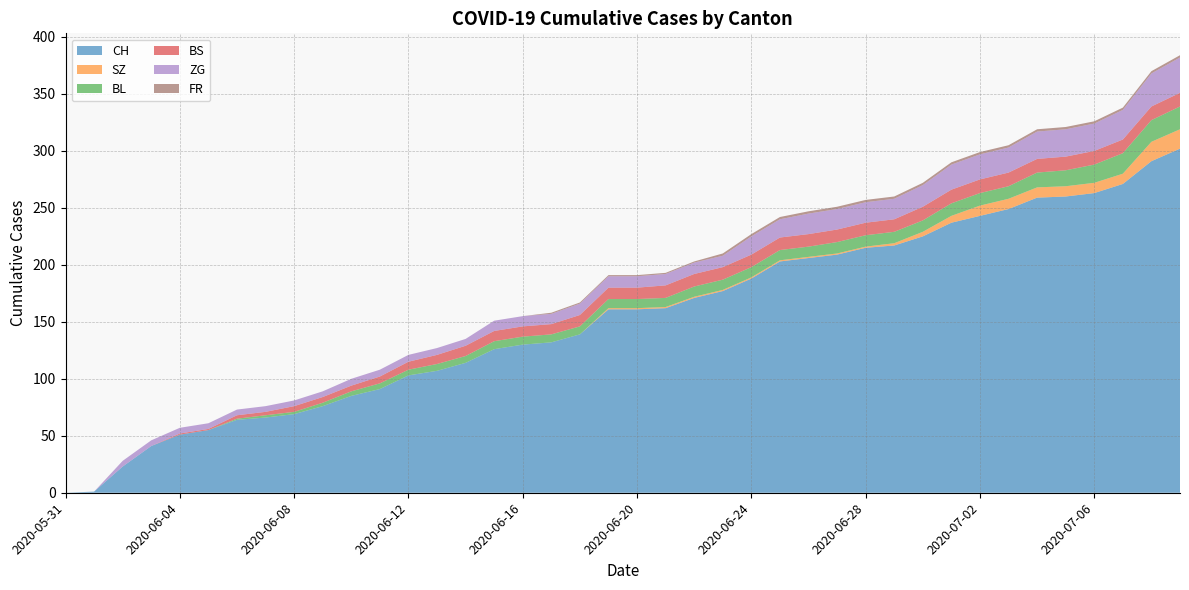

Reading left to right, what are all the values shown in this chart?

CH: 2020-05-31=0	2020-06-01=1	2020-06-02=23	2020-06-03=41	2020-06-04=51	2020-06-05=55	2020-06-06=64	2020-06-07=66	2020-06-08=69	2020-06-09=76	2020-06-10=85	2020-06-11=91	2020-06-12=103	2020-06-13=107	2020-06-14=114	2020-06-15=126	2020-06-16=130	2020-06-17=132	2020-06-18=139	2020-06-19=161	2020-06-20=161	2020-06-21=162	2020-06-22=171	2020-06-23=177	2020-06-24=188	2020-06-25=203	2020-06-26=206	2020-06-27=209	2020-06-28=215	2020-06-29=217	2020-06-30=225	2020-07-01=237	2020-07-02=243	2020-07-03=249	2020-07-04=259	2020-07-05=260	2020-07-06=263	2020-07-07=271	2020-07-08=291	2020-07-09=302
SZ: 2020-05-31=0	2020-06-01=0	2020-06-02=0	2020-06-03=0	2020-06-04=0	2020-06-05=0	2020-06-06=0	2020-06-07=0	2020-06-08=0	2020-06-09=0	2020-06-10=0	2020-06-11=0	2020-06-12=0	2020-06-13=0	2020-06-14=0	2020-06-15=0	2020-06-16=0	2020-06-17=0	2020-06-18=0	2020-06-19=1	2020-06-20=1	2020-06-21=1	2020-06-22=1	2020-06-23=1	2020-06-24=1	2020-06-25=1	2020-06-26=1	2020-06-27=1	2020-06-28=1	2020-06-29=2	2020-06-30=4	2020-07-01=6	2020-07-02=9	2020-07-03=9	2020-07-04=9	2020-07-05=9	2020-07-06=9	2020-07-07=9	2020-07-08=17	2020-07-09=17
BL: 2020-05-31=0	2020-06-01=0	2020-06-02=0	2020-06-03=0	2020-06-04=0	2020-06-05=0	2020-06-06=1	2020-06-07=2	2020-06-08=2	2020-06-09=3	2020-06-10=4	2020-06-11=5	2020-06-12=5	2020-06-13=6	2020-06-14=6	2020-06-15=7	2020-06-16=7	2020-06-17=7	2020-06-18=7	2020-06-19=8	2020-06-20=8	2020-06-21=8	2020-06-22=9	2020-06-23=9	2020-06-24=9	2020-06-25=9	2020-06-26=9	2020-06-27=10	2020-06-28=10	2020-06-29=10	2020-06-30=10	2020-07-01=11	2020-07-02=11	2020-07-03=11	2020-07-04=13	2020-07-05=14	2020-07-06=16	2020-07-07=18	2020-07-08=19	2020-07-09=20
BS: 2020-05-31=0	2020-06-01=0	2020-06-02=0	2020-06-03=0	2020-06-04=1	2020-06-05=1	2020-06-06=3	2020-06-07=3	2020-06-08=5	2020-06-09=5	2020-06-10=5	2020-06-11=6	2020-06-12=7	2020-06-13=8	2020-06-14=9	2020-06-15=9	2020-06-16=9	2020-06-17=9	2020-06-18=10	2020-06-19=10	2020-06-20=10	2020-06-21=11	2020-06-22=11	2020-06-23=11	2020-06-24=11	2020-06-25=11	2020-06-26=11	2020-06-27=11	2020-06-28=11	2020-06-29=11	2020-06-30=12	2020-07-01=12	2020-07-02=12	2020-07-03=12	2020-07-04=12	2020-07-05=12	2020-07-06=12	2020-07-07=12	2020-07-08=12	2020-07-09=12
ZG: 2020-05-31=0	2020-06-01=0	2020-06-02=5	2020-06-03=5	2020-06-04=5	2020-06-05=5	2020-06-06=5	2020-06-07=5	2020-06-08=5	2020-06-09=5	2020-06-10=6	2020-06-11=6	2020-06-12=6	2020-06-13=6	2020-06-14=6	2020-06-15=9	2020-06-16=9	2020-06-17=9	2020-06-18=10	2020-06-19=10	2020-06-20=10	2020-06-21=10	2020-06-22=10	2020-06-23=10	2020-06-24=16	2020-06-25=16	2020-06-26=18	2020-06-27=18	2020-06-28=18	2020-06-29=18	2020-06-30=19	2020-07-01=22	2020-07-02=22	2020-07-03=22	2020-07-04=24	2020-07-05=24	2020-07-06=24	2020-07-07=26	2020-07-08=29	2020-07-09=31
FR: 2020-05-31=0	2020-06-01=0	2020-06-02=0	2020-06-03=0	2020-06-04=0	2020-06-05=0	2020-06-06=0	2020-06-07=0	2020-06-08=0	2020-06-09=0	2020-06-10=0	2020-06-11=0	2020-06-12=0	2020-06-13=0	2020-06-14=0	2020-06-15=0	2020-06-16=0	2020-06-17=1	2020-06-18=1	2020-06-19=1	2020-06-20=1	2020-06-21=1	2020-06-22=1	2020-06-23=2	2020-06-24=2	2020-06-25=2	2020-06-26=2	2020-06-27=2	2020-06-28=2	2020-06-29=2	2020-06-30=2	2020-07-01=2	2020-07-02=2	2020-07-03=2	2020-07-04=2	2020-07-05=2	2020-07-06=2	2020-07-07=2	2020-07-08=2	2020-07-09=2